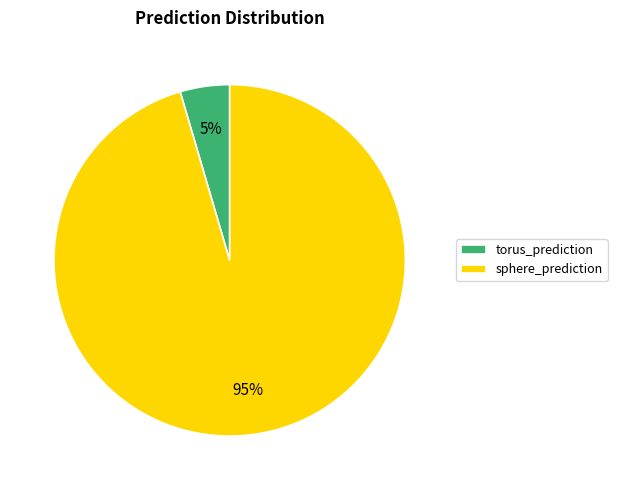

Which category has the biggest portion of the pie?

sphere_prediction